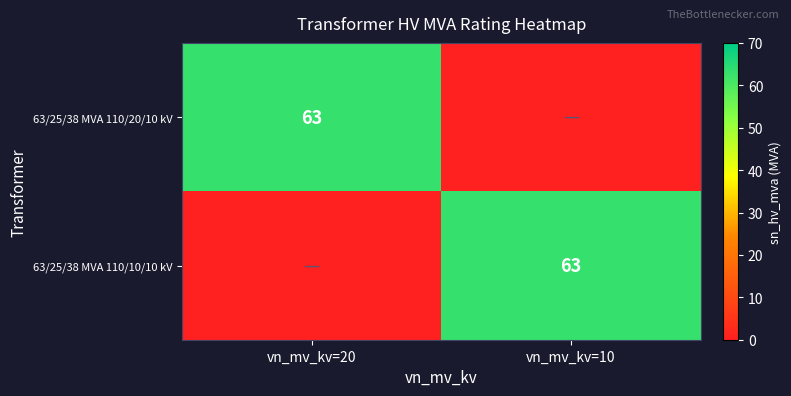

The 63/25/38 MVA 110/20/10 kV series shows 63 at vn_mv_kv=20. True or false?

True